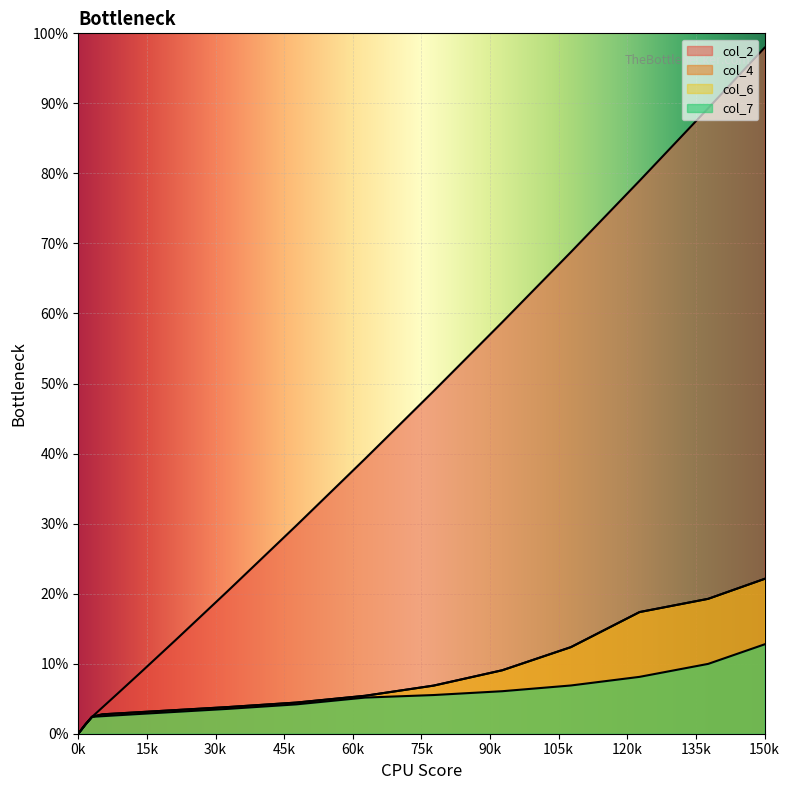

What is the label of the 13th point from the right?

45k